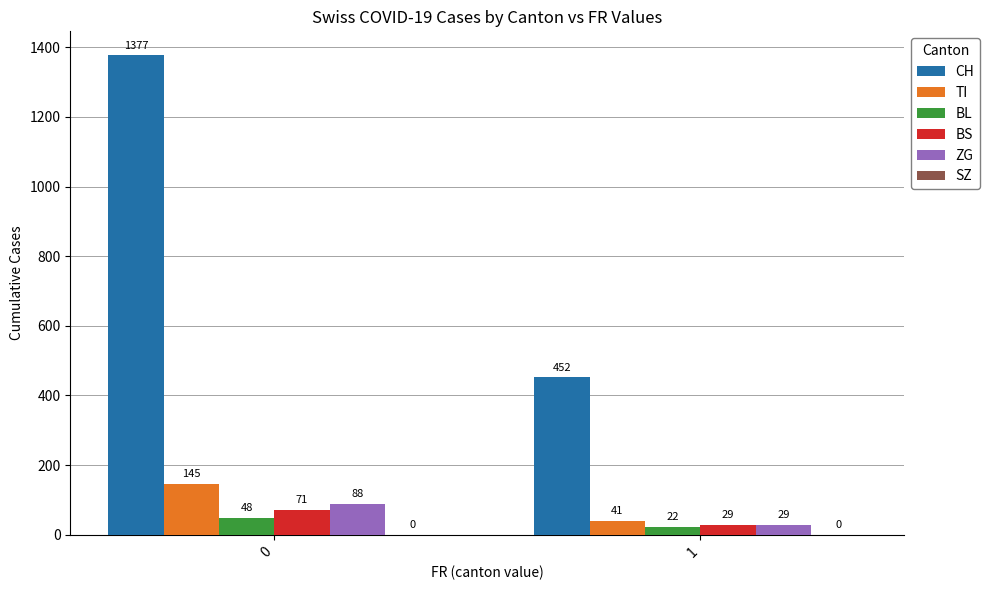

Between 0 and 1, which series saw the biggest shift?

CH